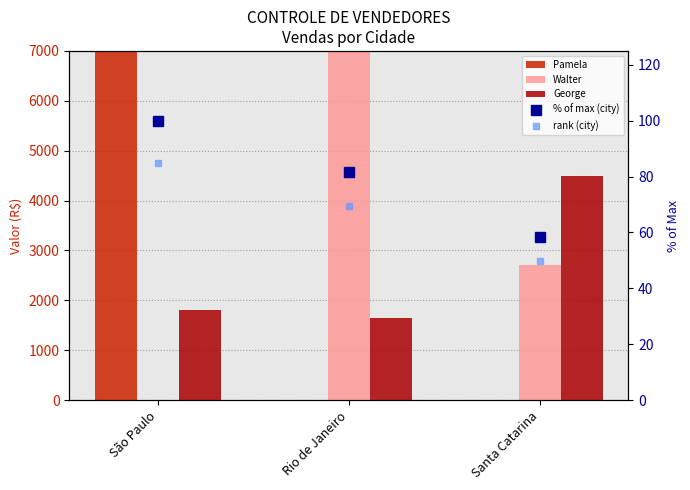

Where does the George series first go above 1800?

Santa Catarina